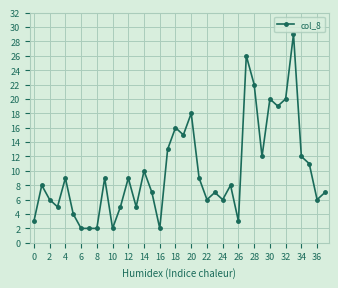

What is the difference between the second highest and second lowest values?

24